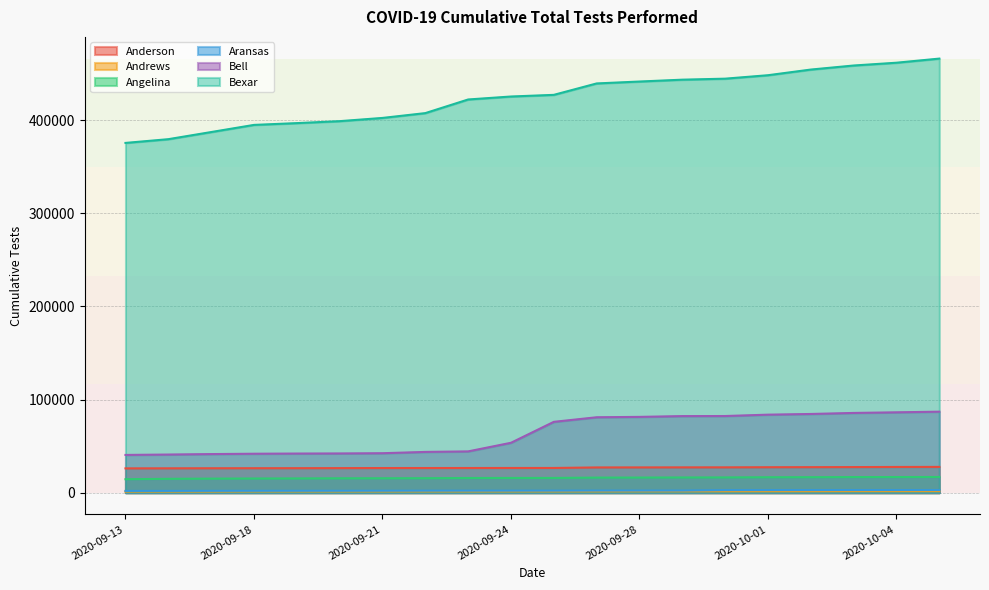

True or false: Andrews and Anderson cross at least once.

False